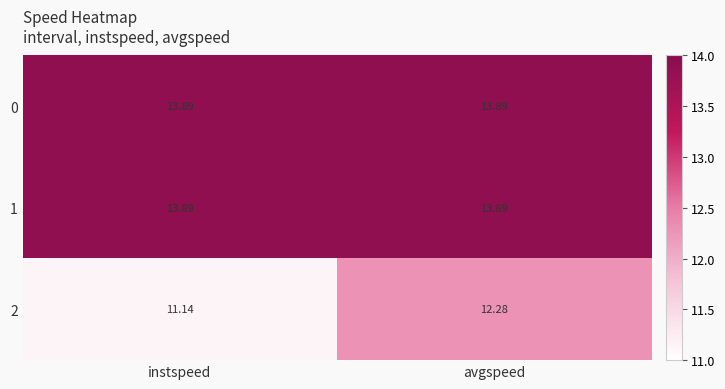

At which label does 2 reach its minimum?

instspeed